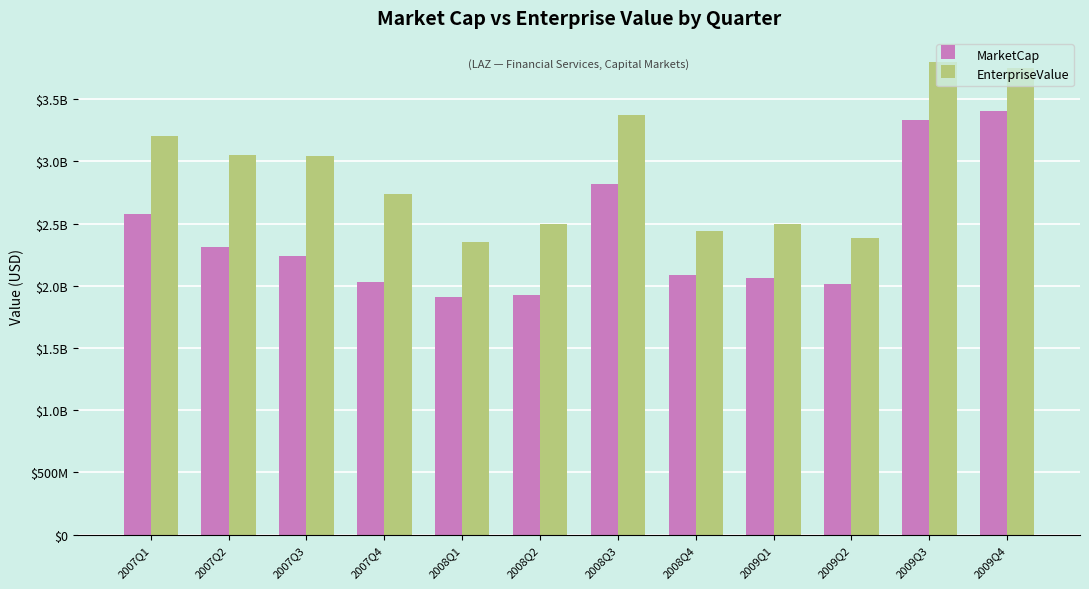

What is the value of the MarketCap bar at the 1st from the left?

2581212432.2